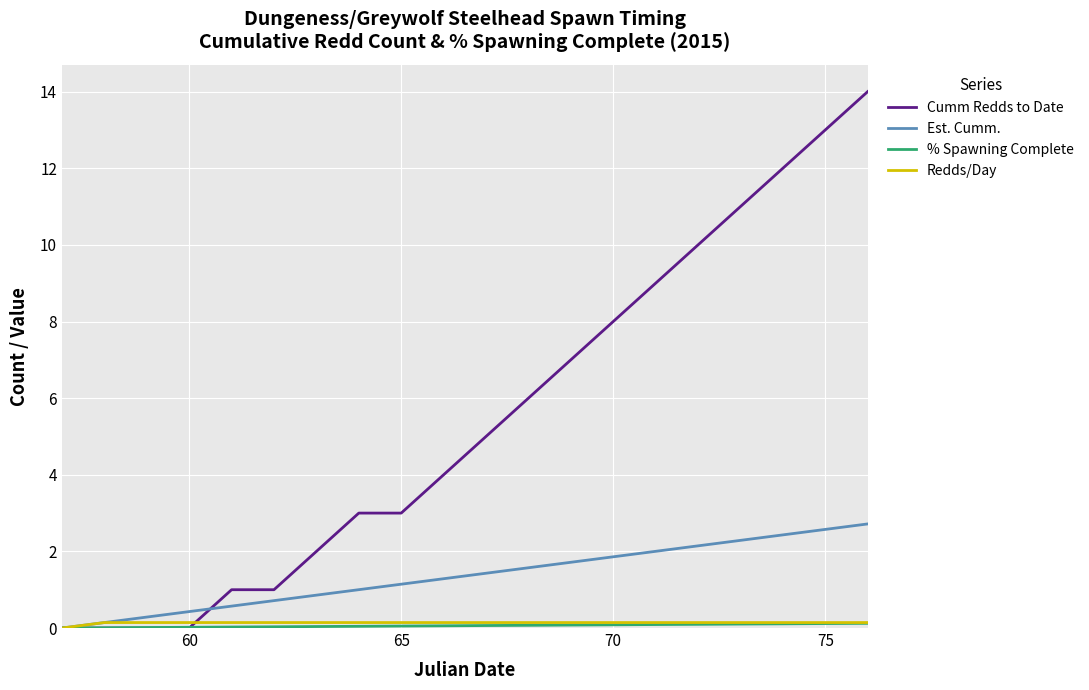

Which series has the largest range (max minus min)?

Cumm Redds to Date